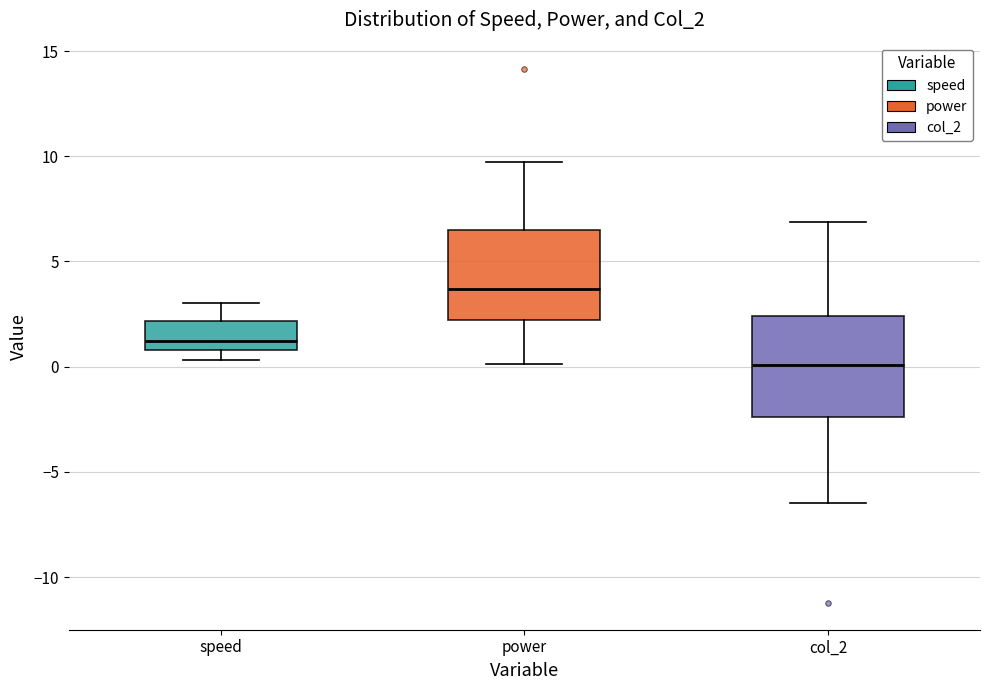

Reading left to right, read every box against the y-axis: the position of its median line, the range the box covers, and the ends of its whiskers. The values are not printed on the chart, so give them approximately, as read against the axis.

speed: median 1.0 (just above the box's lower edge), box 1.0 to 2.0, whiskers 0.5 to 3.0
power: median 3.5, box 2.0 to 6.5, whiskers 0.0 to 9.5
col_2: median 0.0, box -2.5 to 2.5, whiskers -6.5 to 7.0